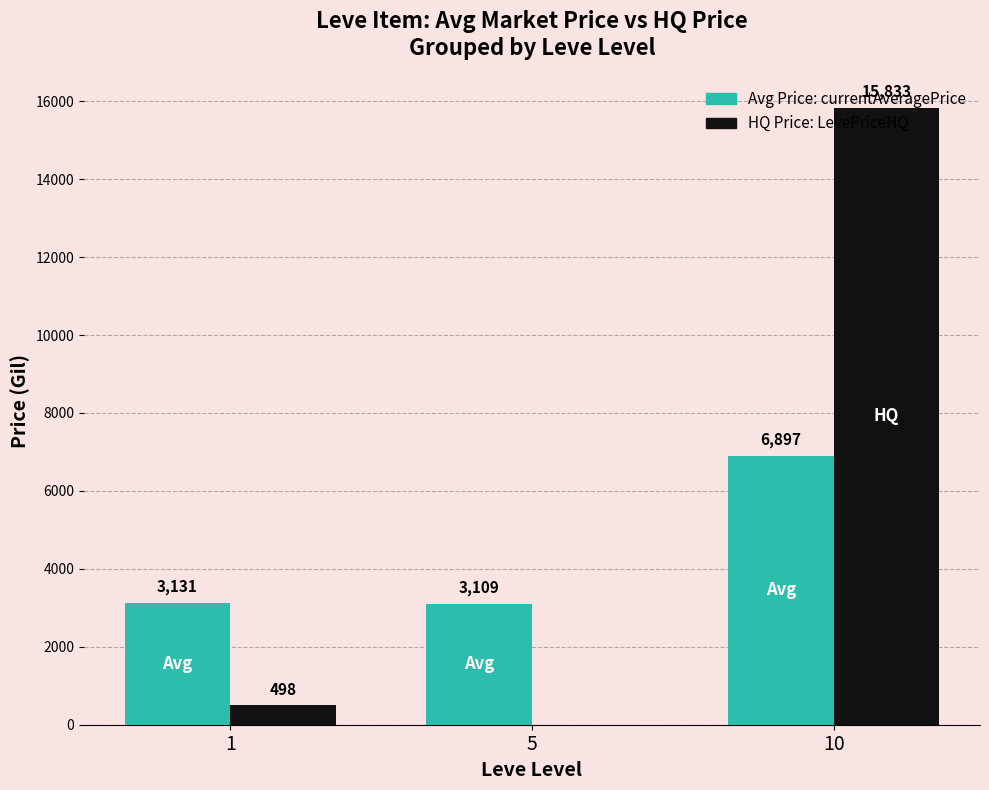

At which category is the sum across all series the highest?

10